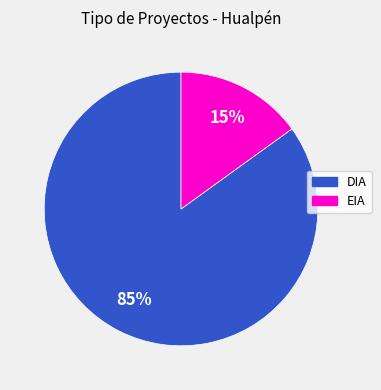

The DIA slice represents 79% of the pie. True or false?

False